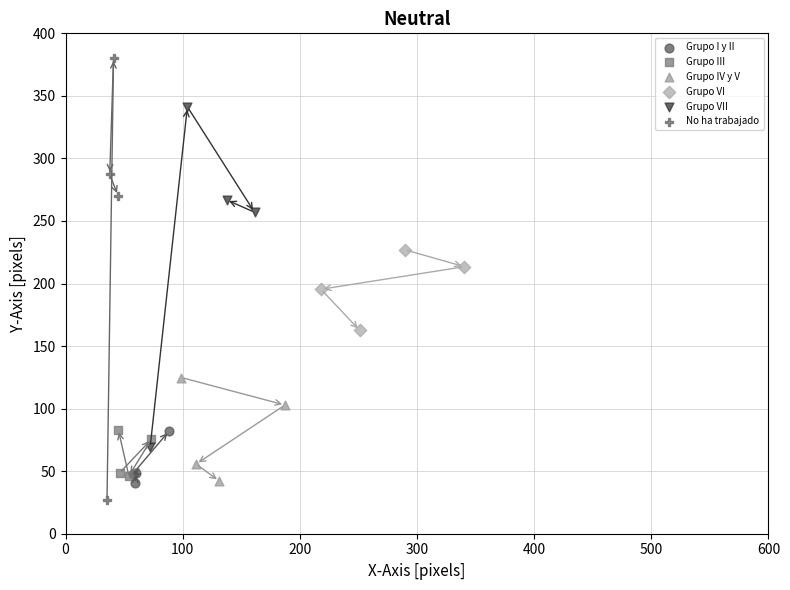

Which series has the largest Y range (max minus min)?

No ha trabajado